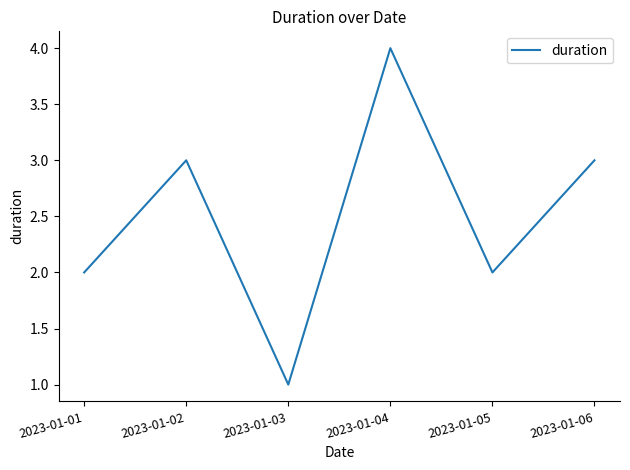

Reading left to right, transcribe all the data shown in this chart.

2	3	1	4	2	3